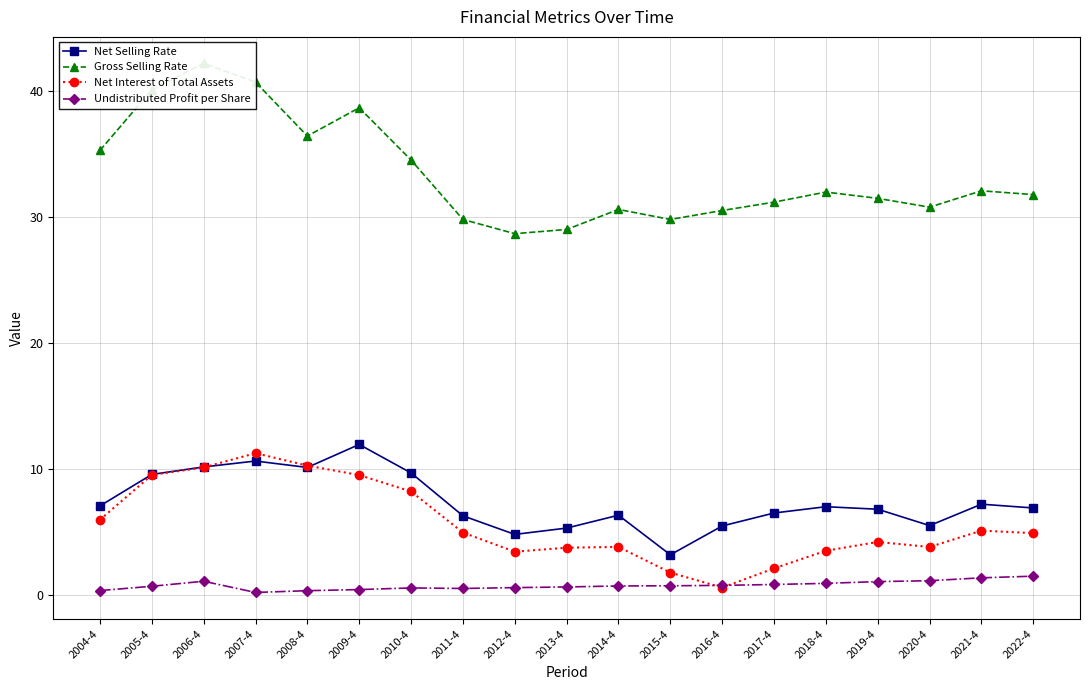

List the labels in order of Undistributed Profit per Share value, smallest first.

2007-4, 2008-4, 2004-4, 2009-4, 2011-4, 2010-4, 2012-4, 2013-4, 2005-4, 2014-4, 2015-4, 2016-4, 2017-4, 2018-4, 2019-4, 2006-4, 2020-4, 2021-4, 2022-4